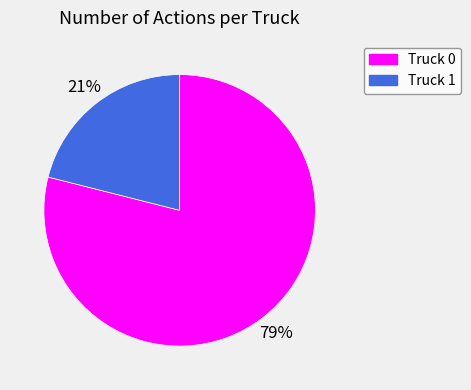

What is the ratio of the value at Truck 1 to the value at Truck 0?

0.3